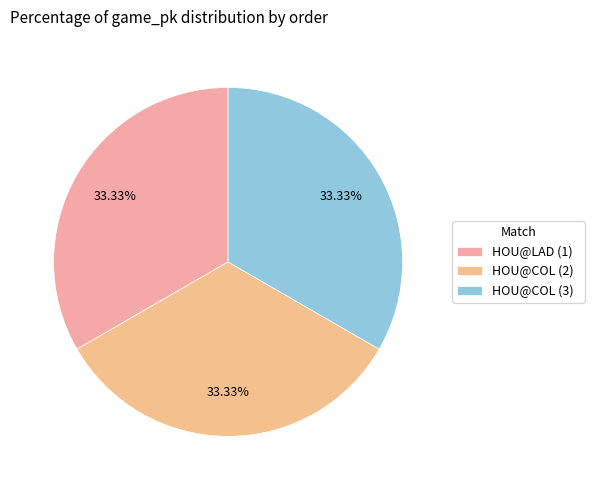

Count the number of slices in the pie.

3